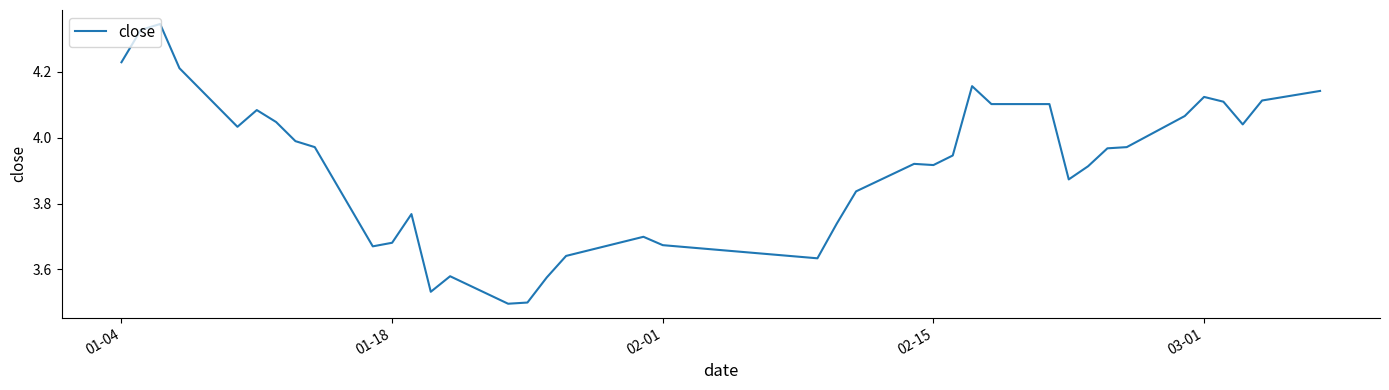

How many lines are shown in the chart?

1